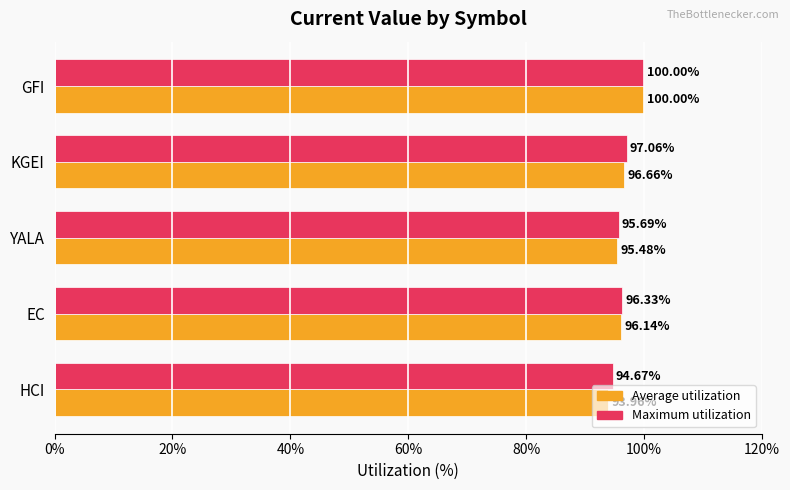

Between HCI and EC, which series saw the biggest shift?

Average utilization